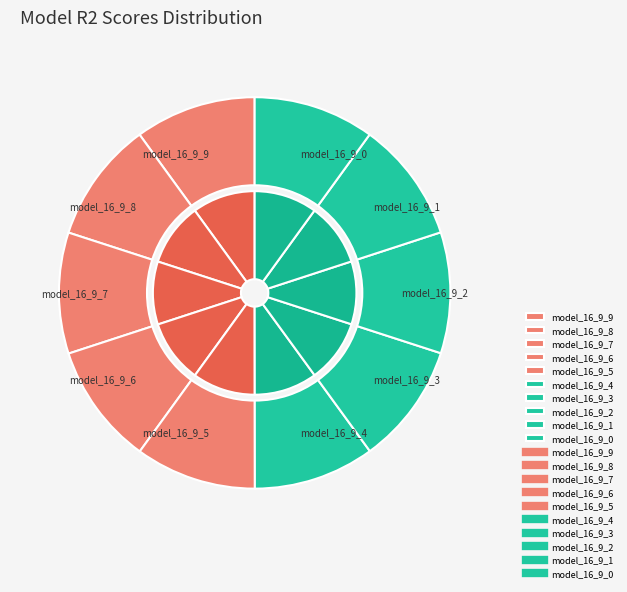

To the nearest percent, what percentage of the pie is model_16_9_6?

10%